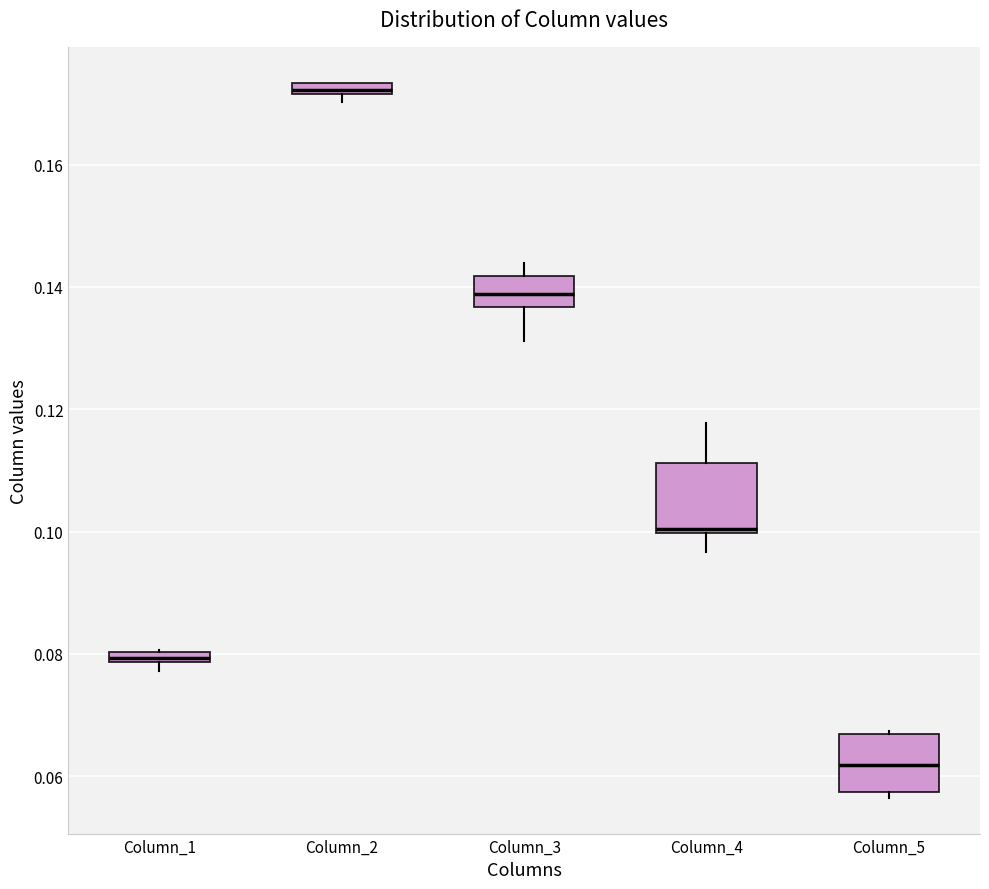

Which box is the tallest, from its lower edge to its upper edge?

Column_4